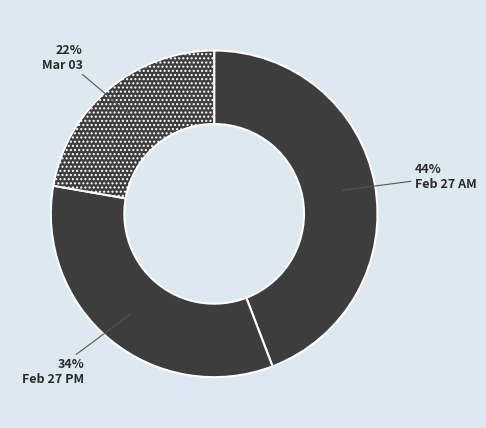

Count the number of slices in the pie.

3